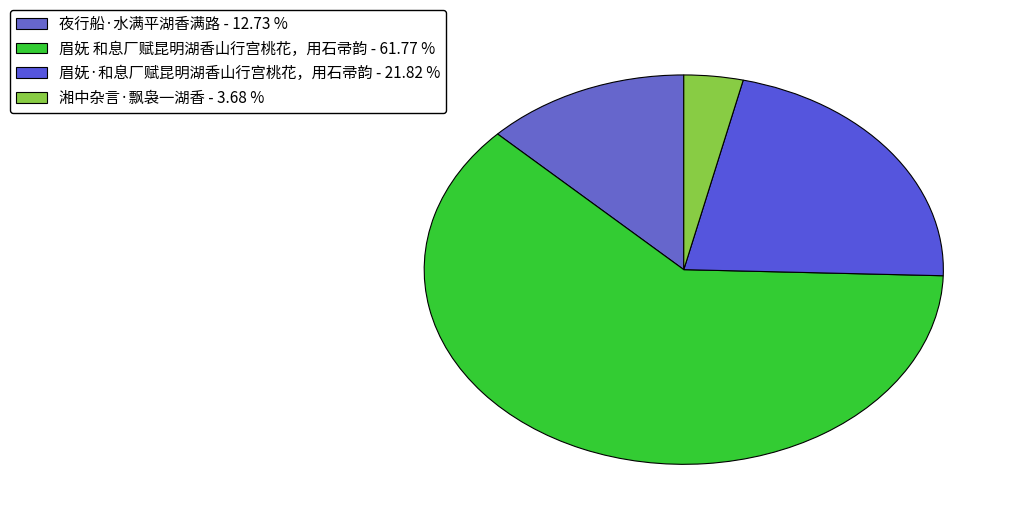

The 眉妩 和息厂赋昆明湖香山行宫桃花，用石帚韵 slice represents 62% of the pie. True or false?

True